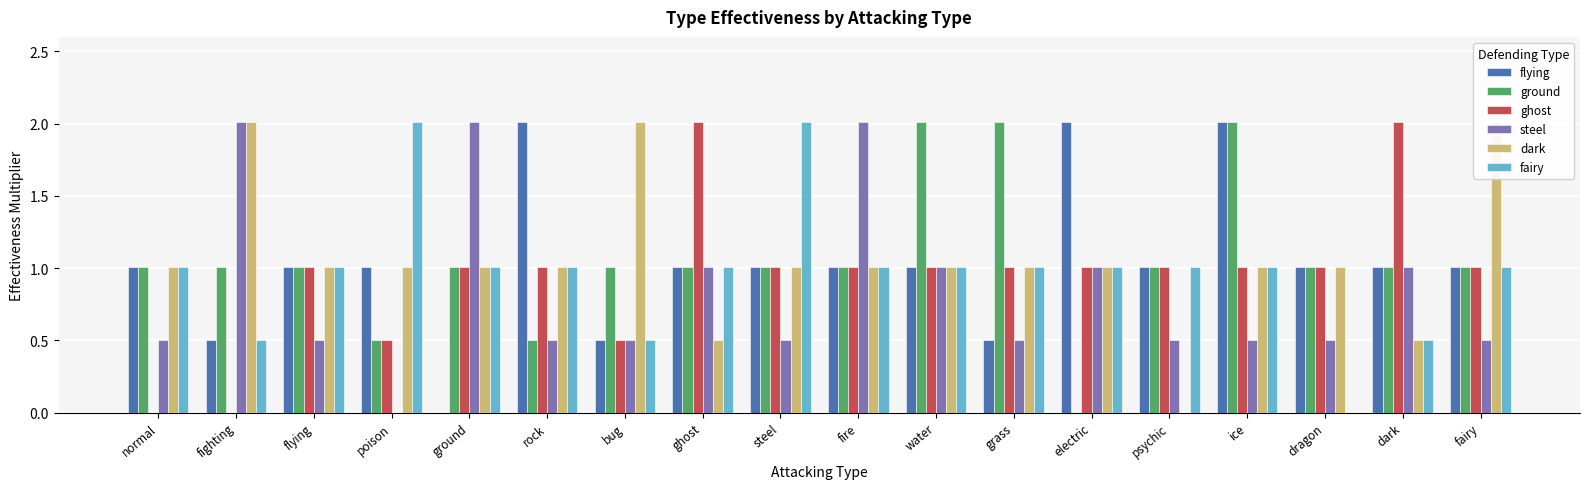

What is the sum of the fairy values at water and poison?

3.0